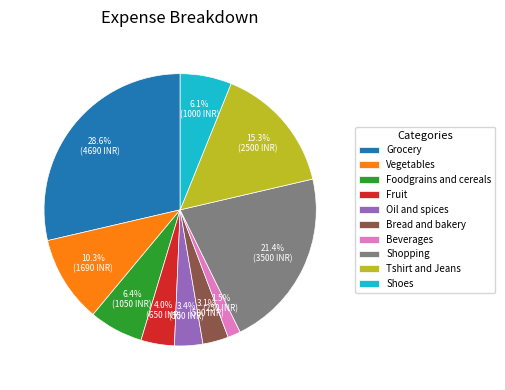

Between Shoes and Shopping, which is larger?

Shopping